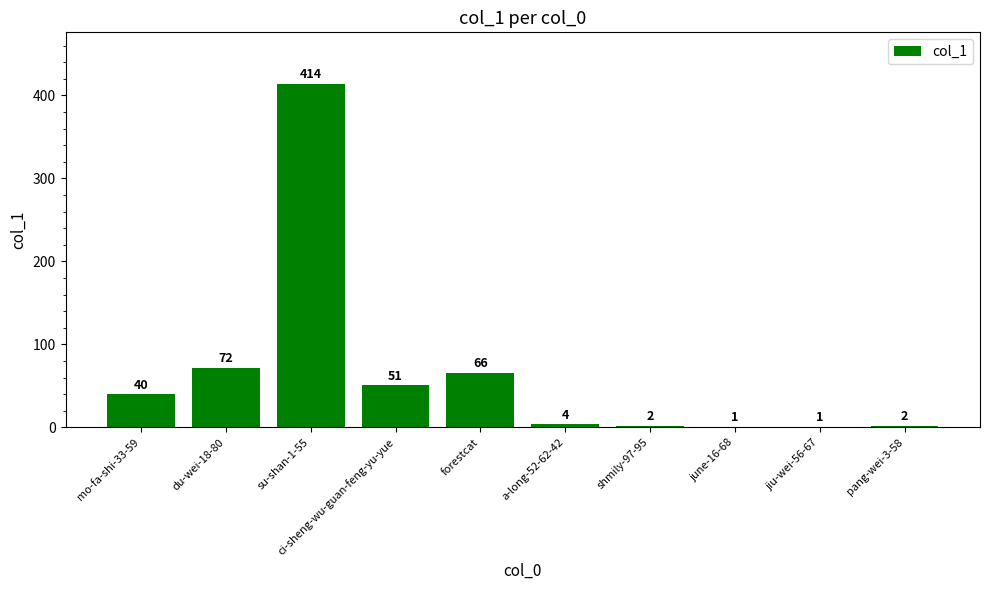

Between shmily-97-95 and mo-fa-shi-33-59, which is larger?

mo-fa-shi-33-59